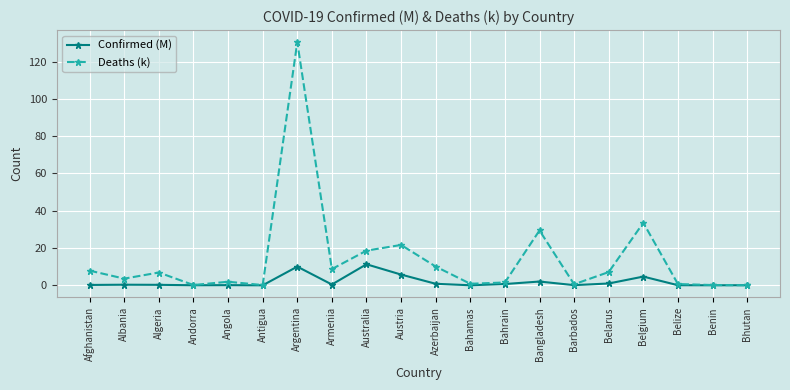

What is the maximum value for Deaths (k)?

130.4